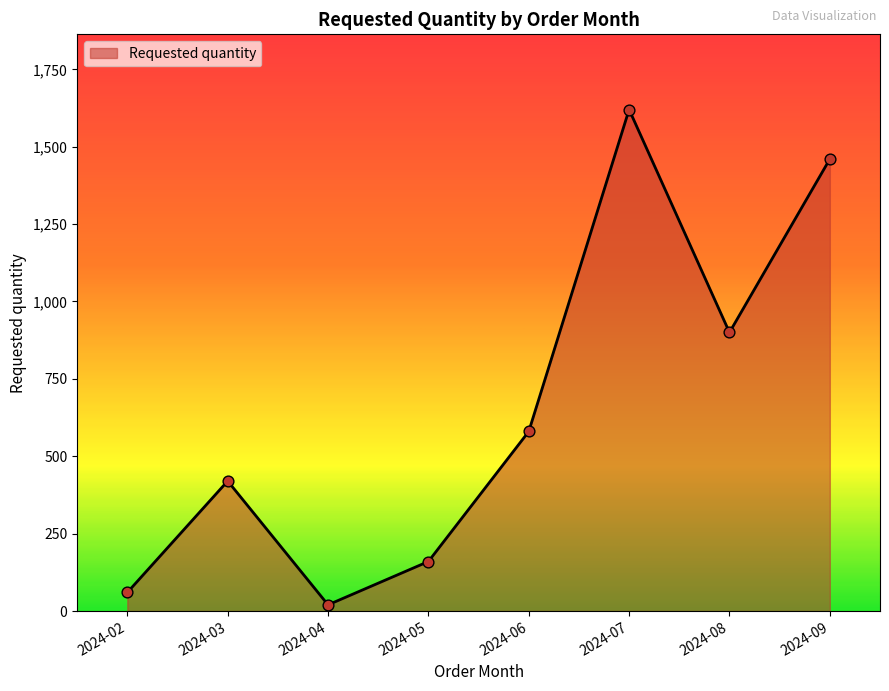

What is the change in value from 2024-04 to 2024-08?

+880